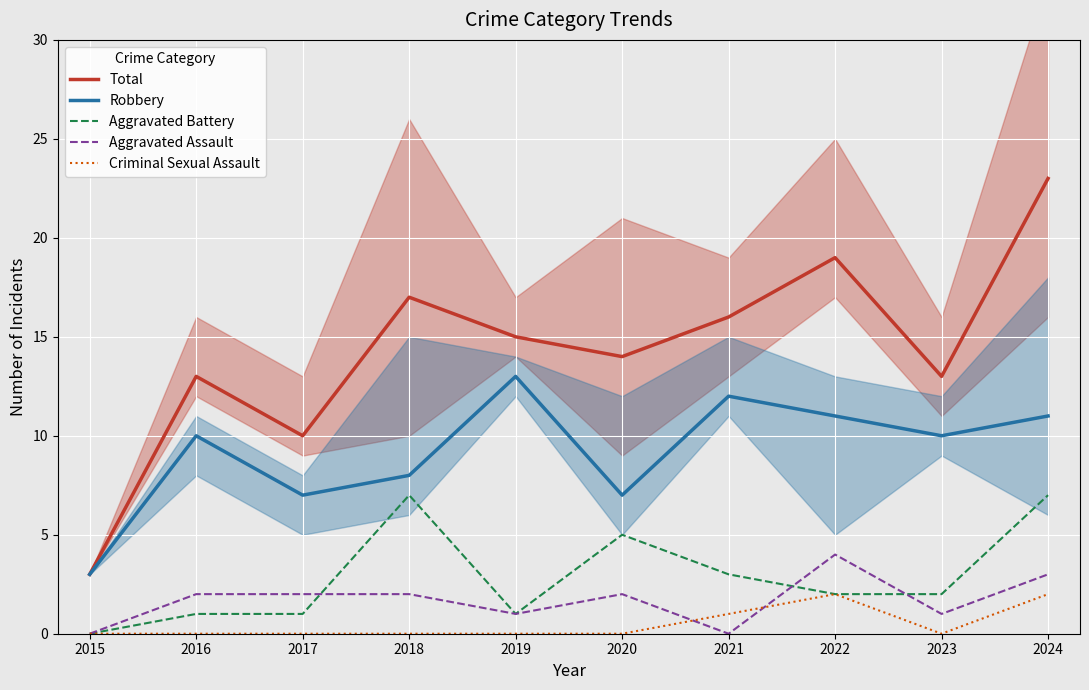

Reading left to right, what are all the values shown in this chart?

Total: 3	13	10	17	15	14	16	19	13	23
Robbery: 3	10	7	8	13	7	12	11	10	11
Aggravated Battery: 0	1	1	7	1	5	3	2	2	7
Aggravated Assault: 0	2	2	2	1	2	0	4	1	3
Criminal Sexual Assault: 0	0	0	0	0	0	1	2	0	2